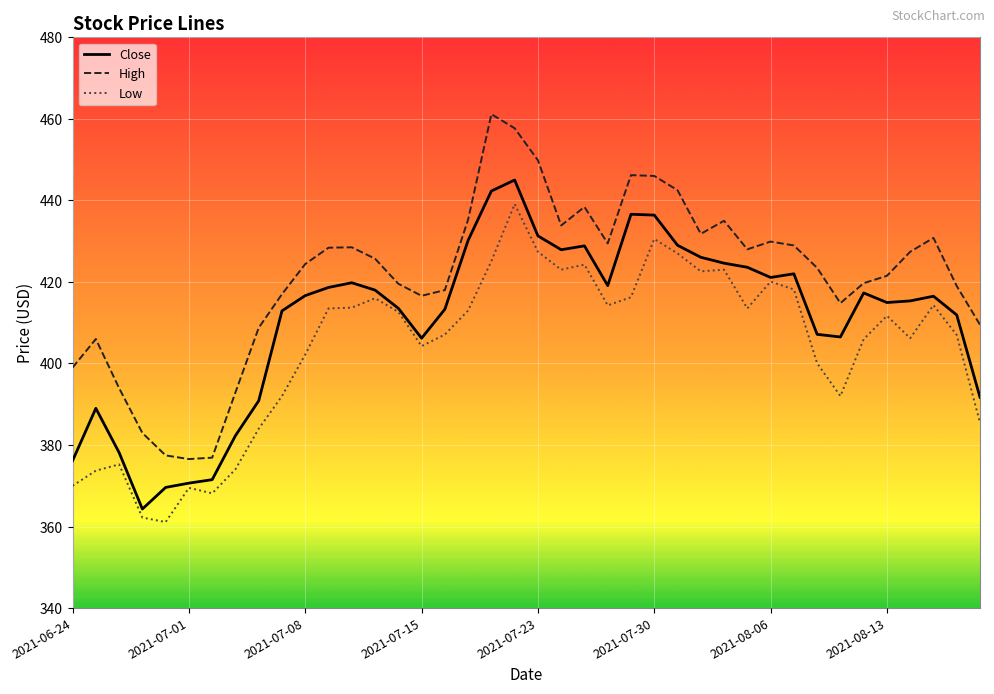

What is the maximum value shown in the chart?

461.1